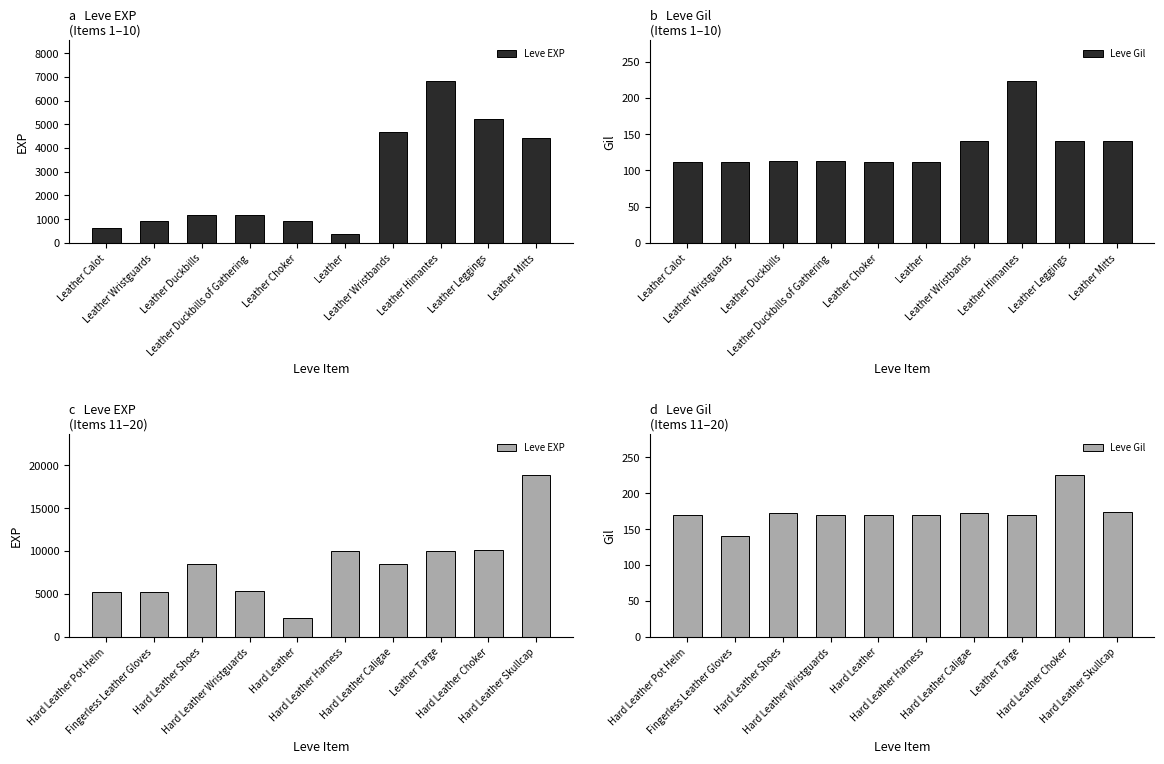

What is the average value of the Leve EXP series?

8385